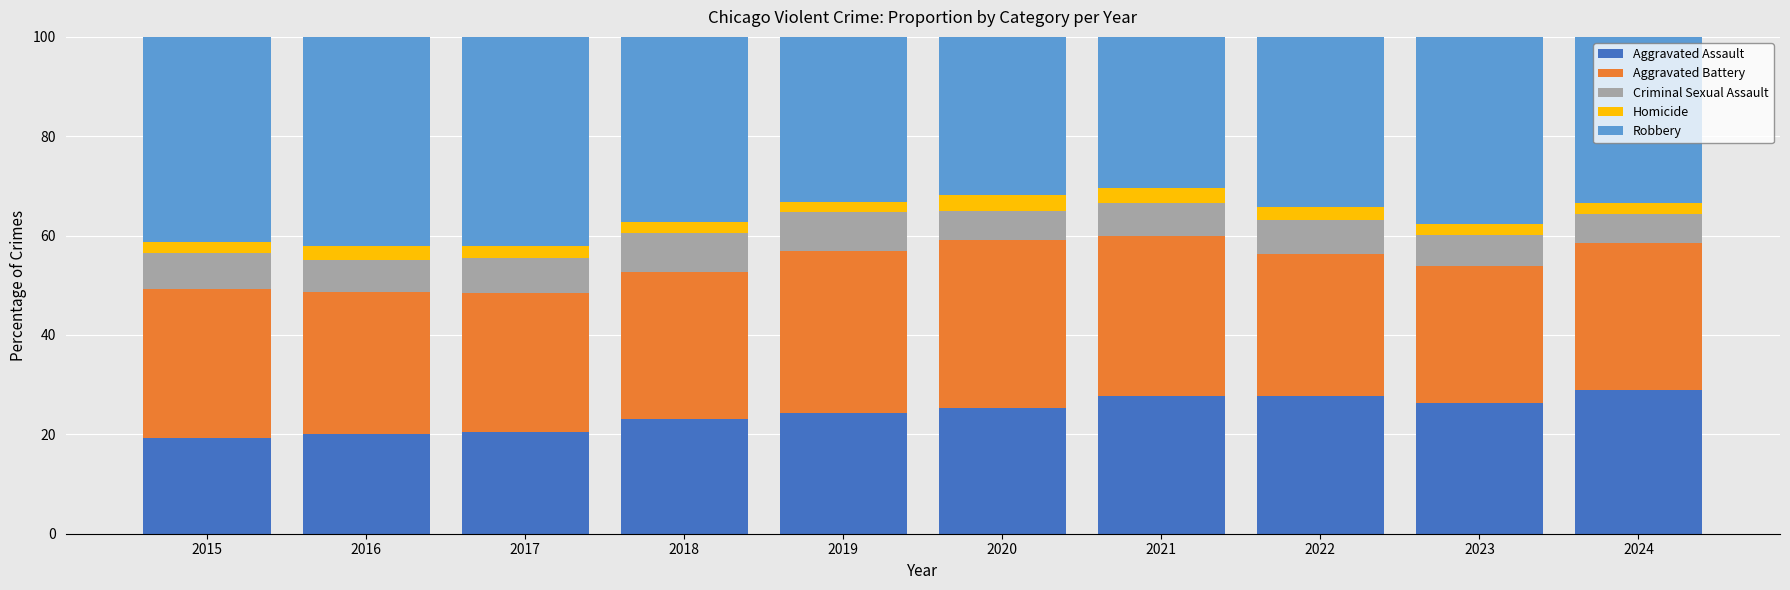

How many bars are there in total?

10